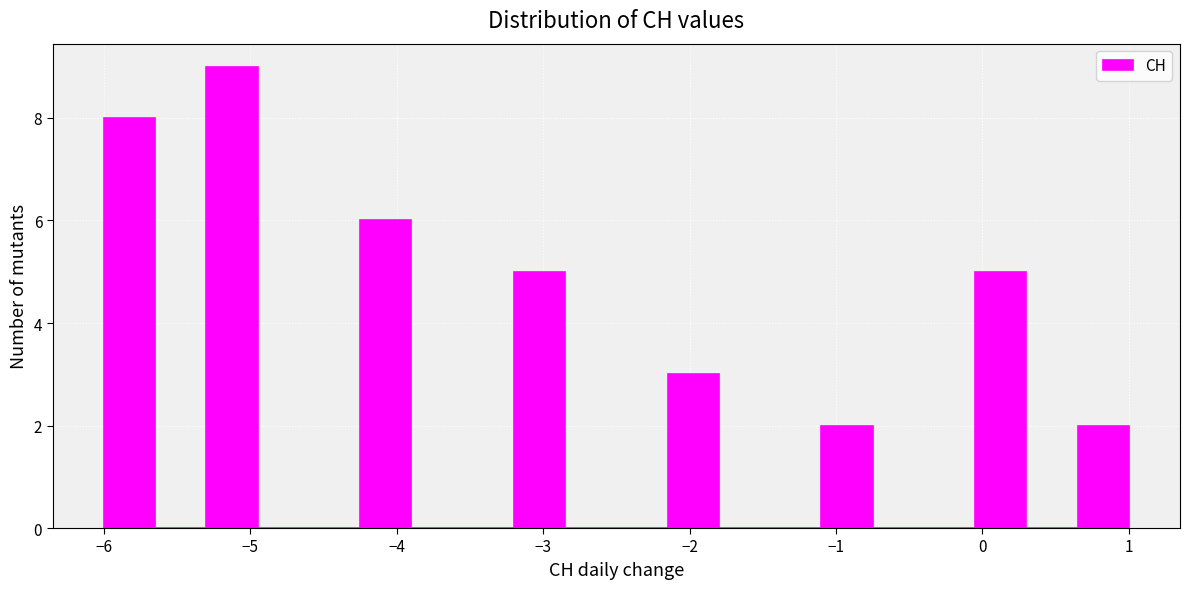

Read against the x-axis, roughly where is the centre of the tallest bar?

-5.1